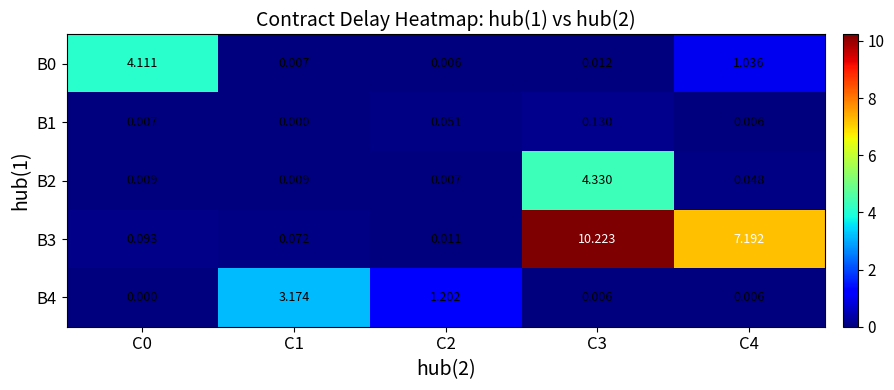

Is the value of B1 at C2 greater than the value of B2 at C4?

Yes